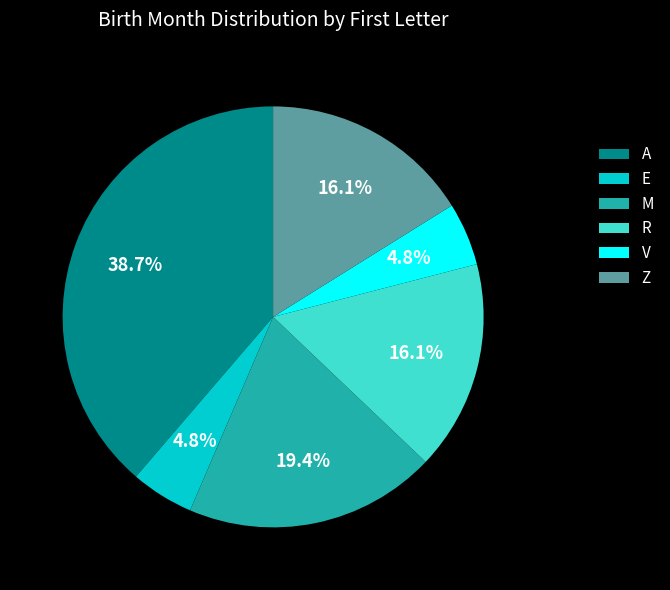

To the nearest percent, what is the combined percentage of M and A?

58%